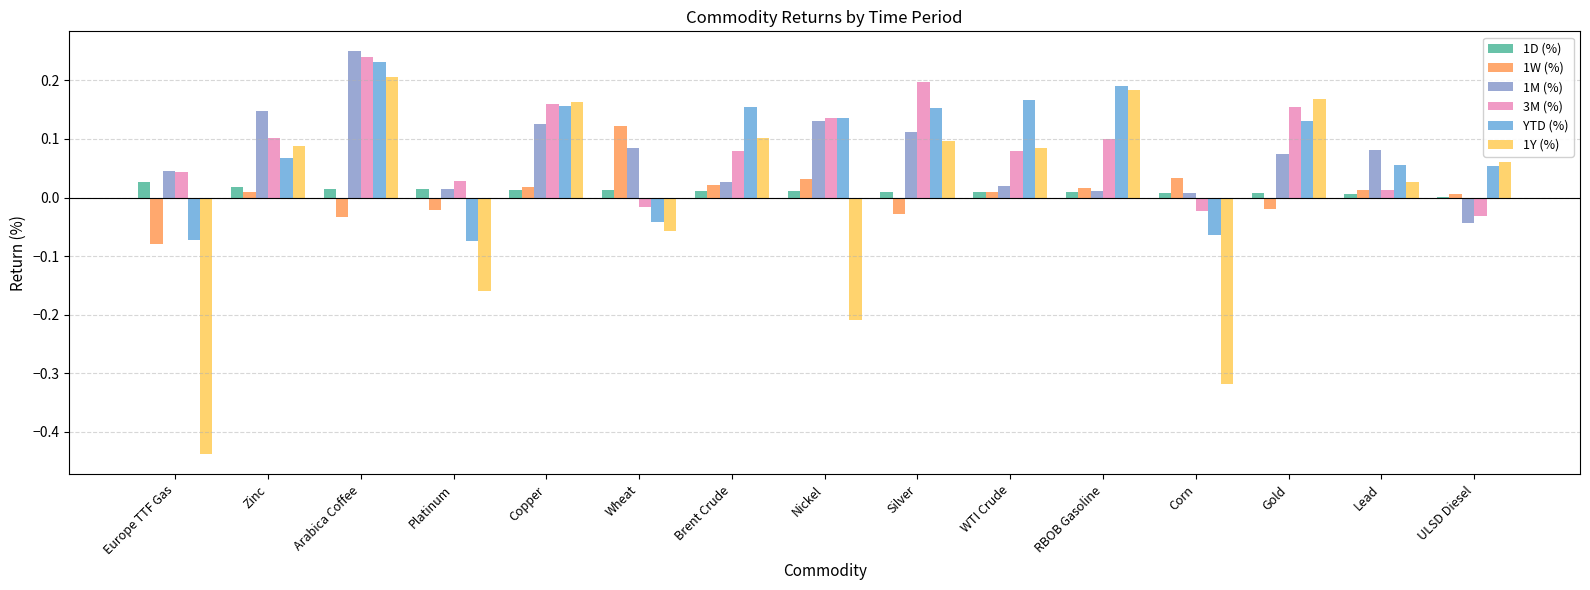

At which label does 1Y (%) reach its peak?

Arabica Coffee